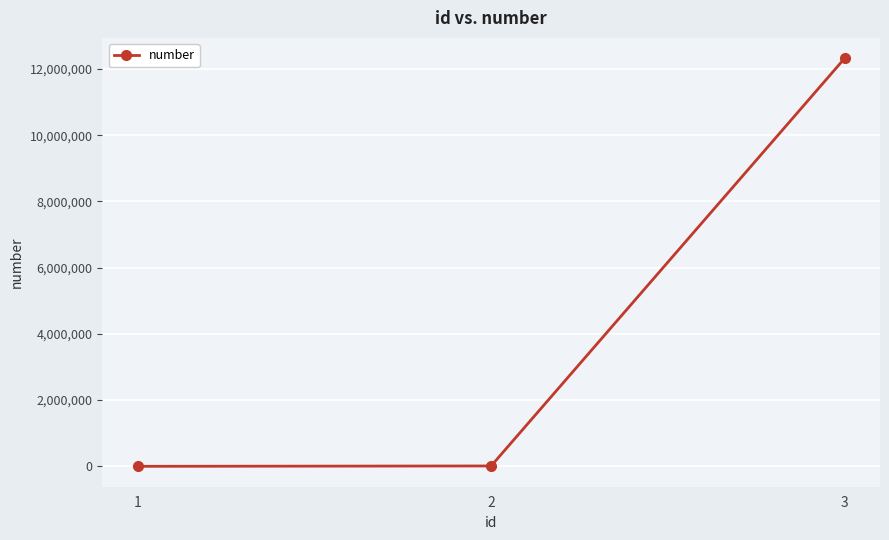

The value at 3 is 20228450. True or false?

False